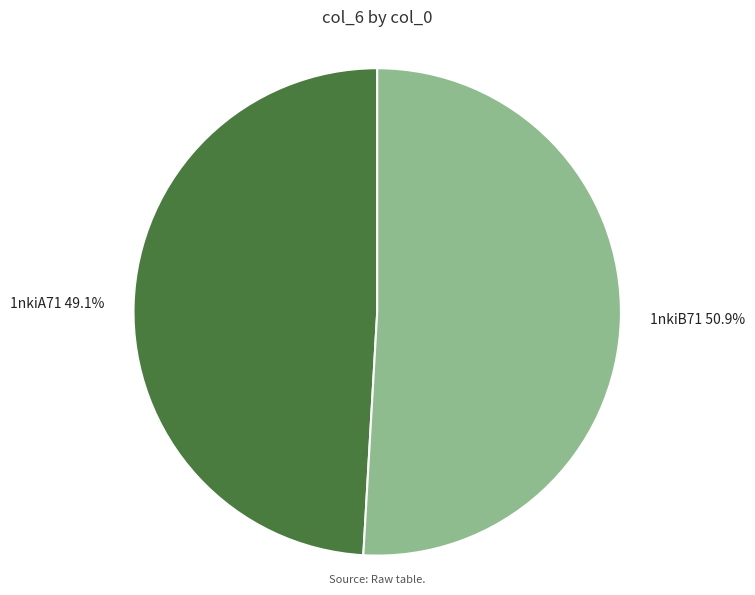

Is it true that 1nkiB71 is 51% of the pie?

True